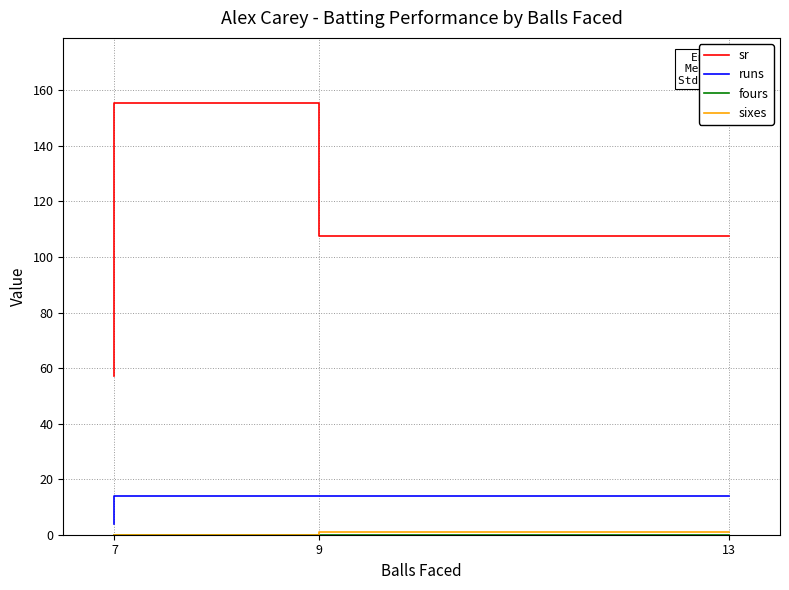

At which category is the sum across all series the highest?

9